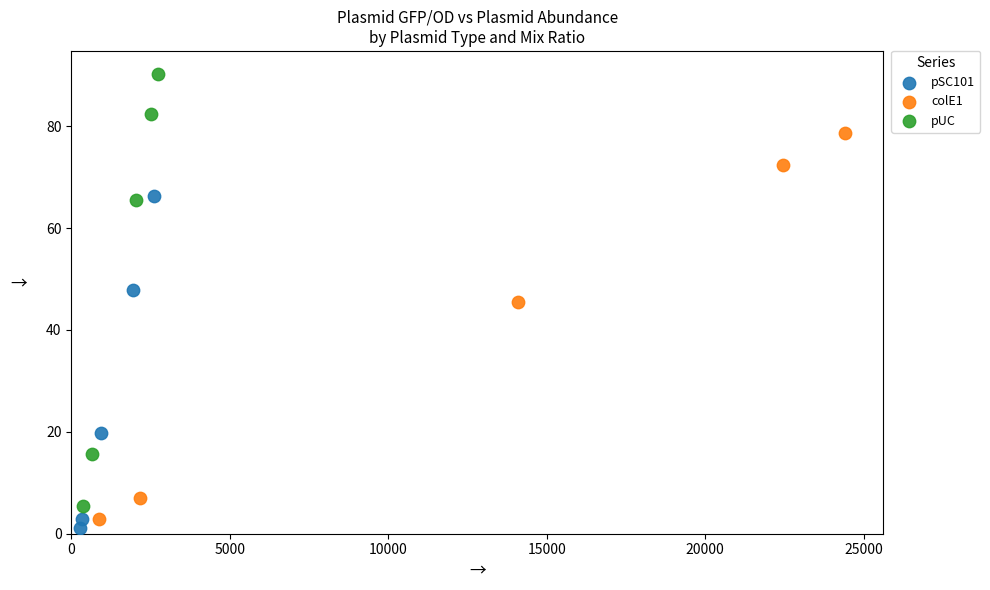

Which series contains the lowest Y value?

pSC101